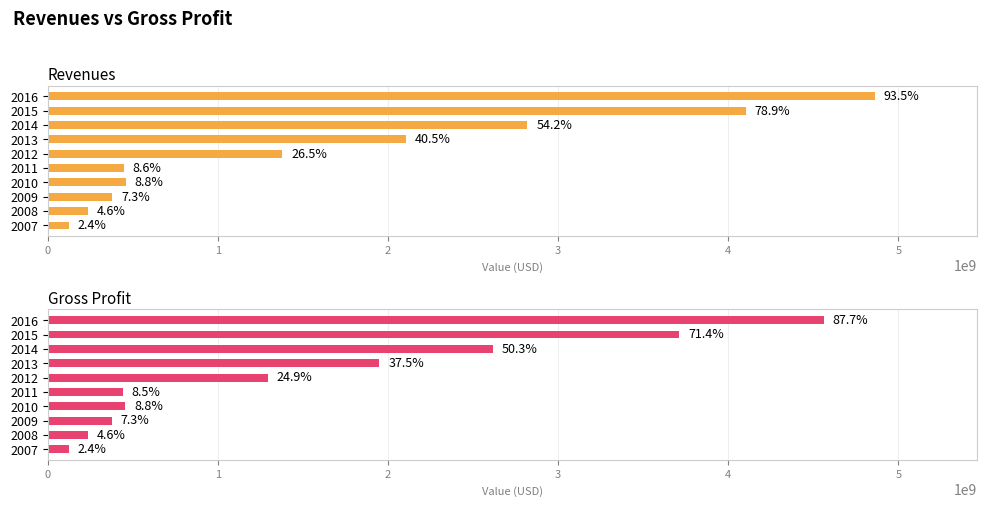

What is the total value across all series at 2012?

2672499000